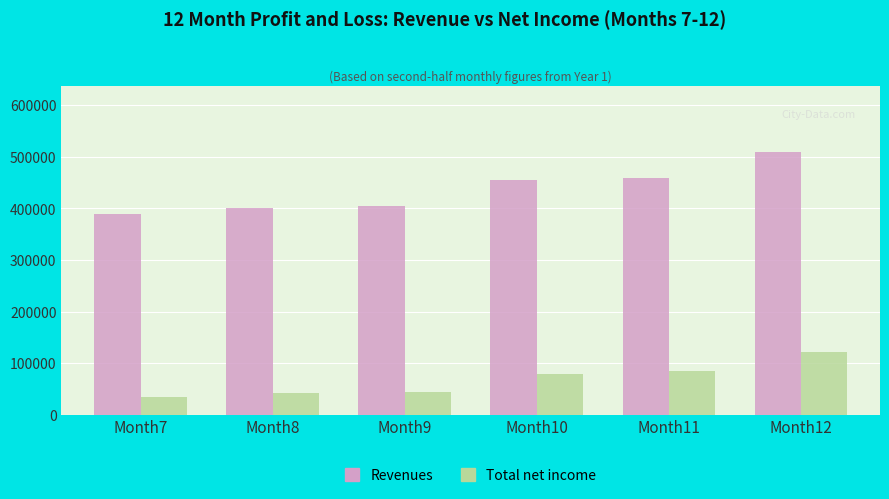

Which series has the largest range (max minus min)?

Revenues